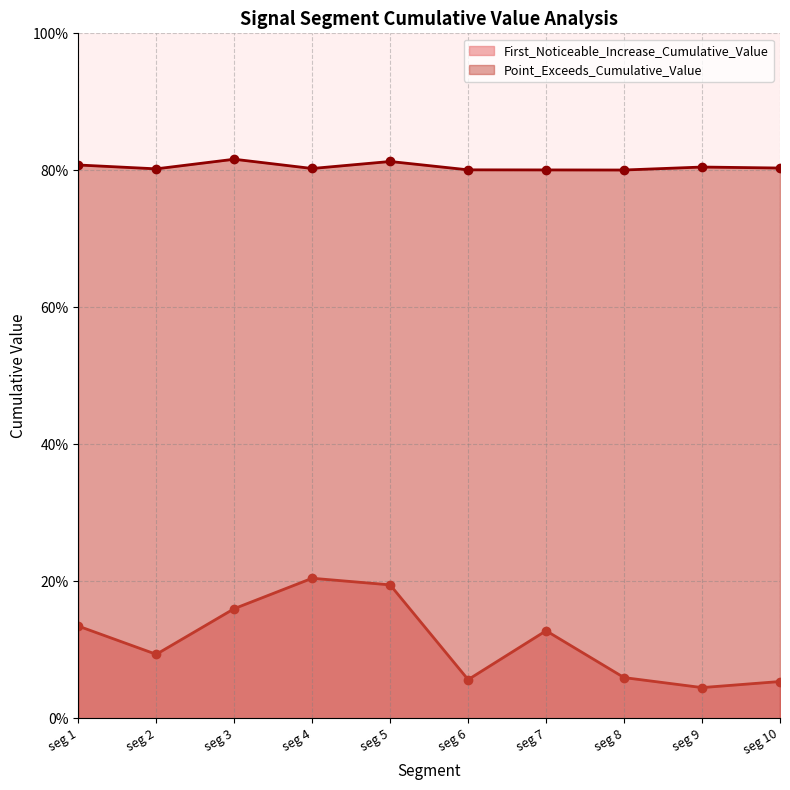

List the labels in order of Point_Exceeds_Cumulative_Value value, smallest first.

seg 8, seg 7, seg 6, seg 2, seg 4, seg 10, seg 9, seg 1, seg 5, seg 3